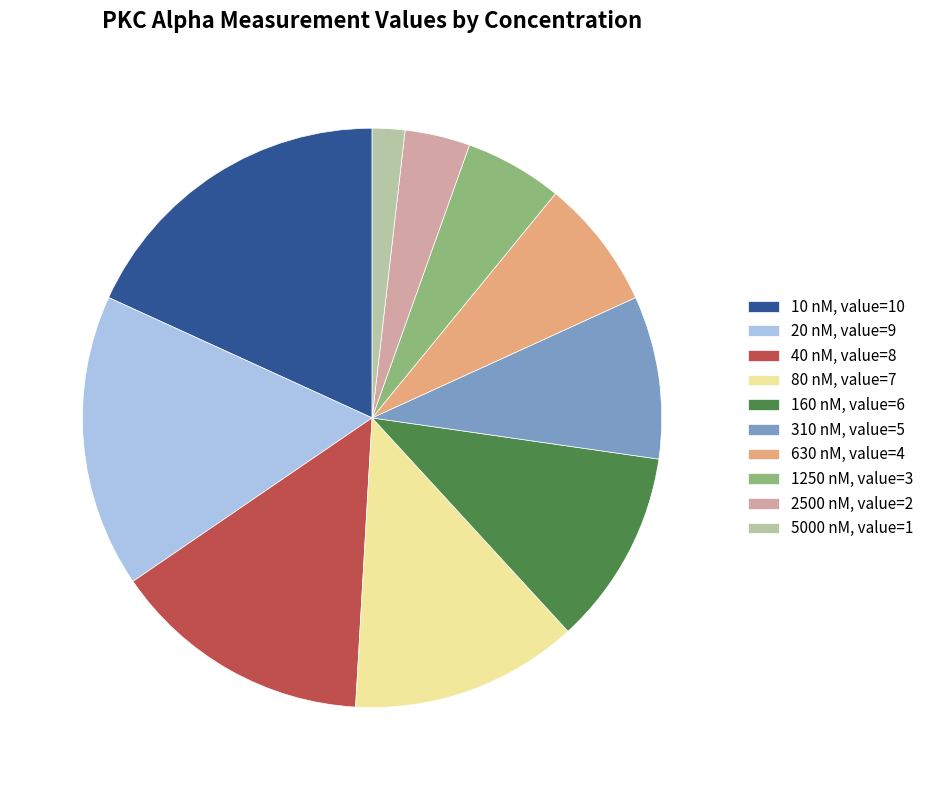

Which has a higher value, 20 or 2500?

20